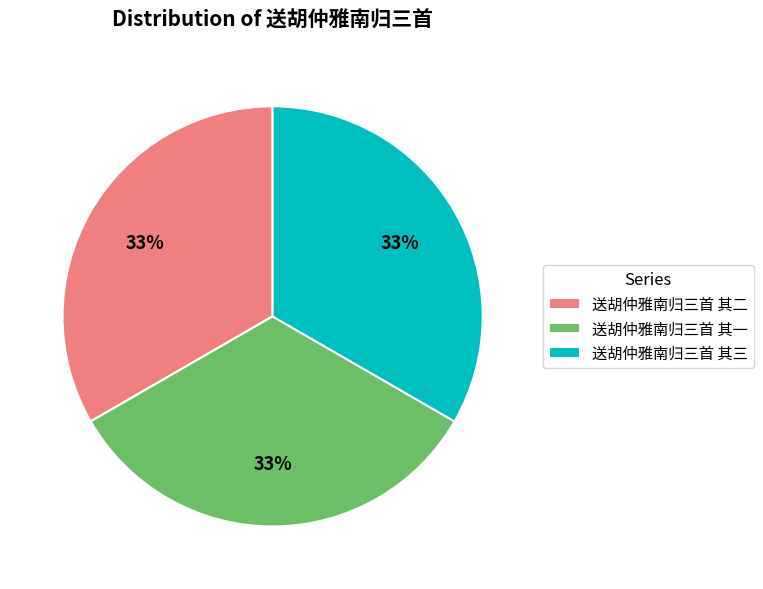

What is the ratio of the value at 送胡仲雅南归三首 其一 to the value at 送胡仲雅南归三首 其二?

1.0